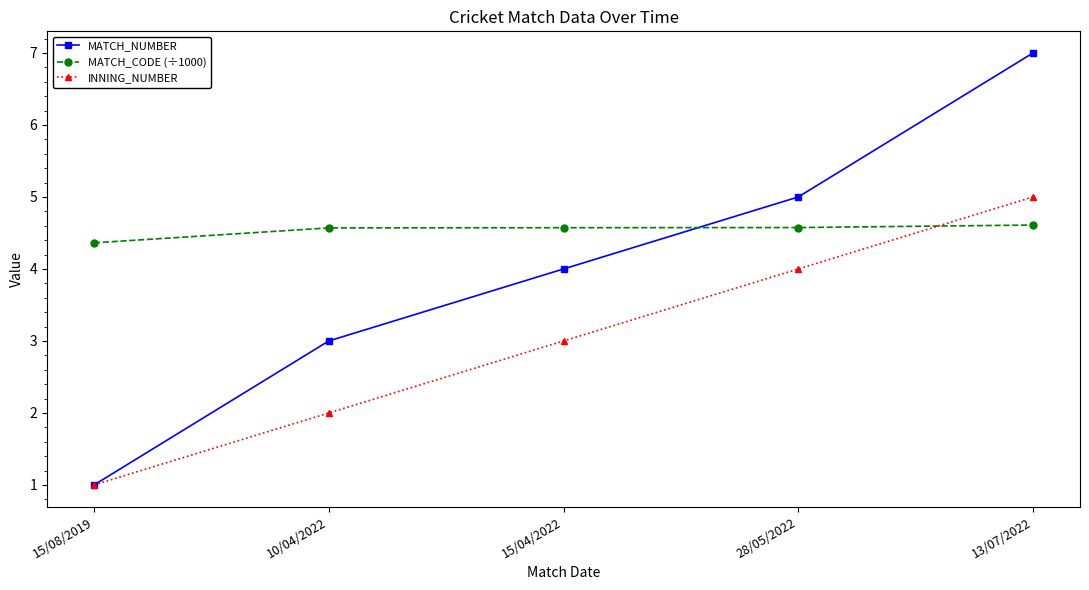

The value of MATCH_CODE (÷1000) at 28/05/2022 is 4.6. True or false?

True